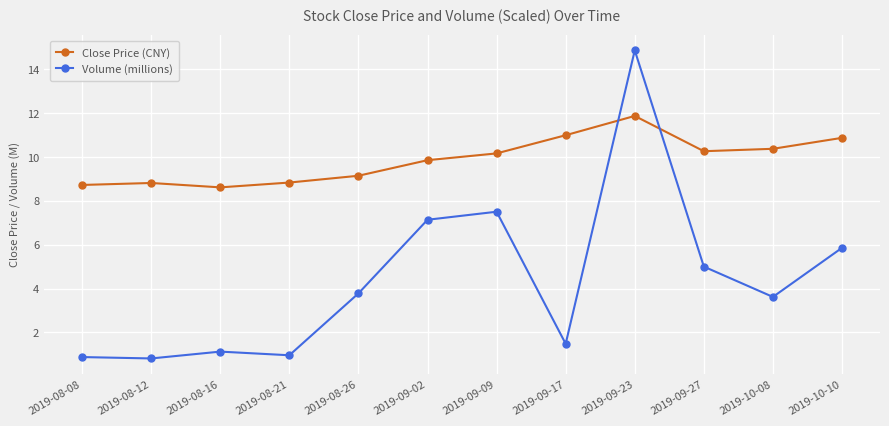

What is the label of the 10th point from the right?

2019-08-16